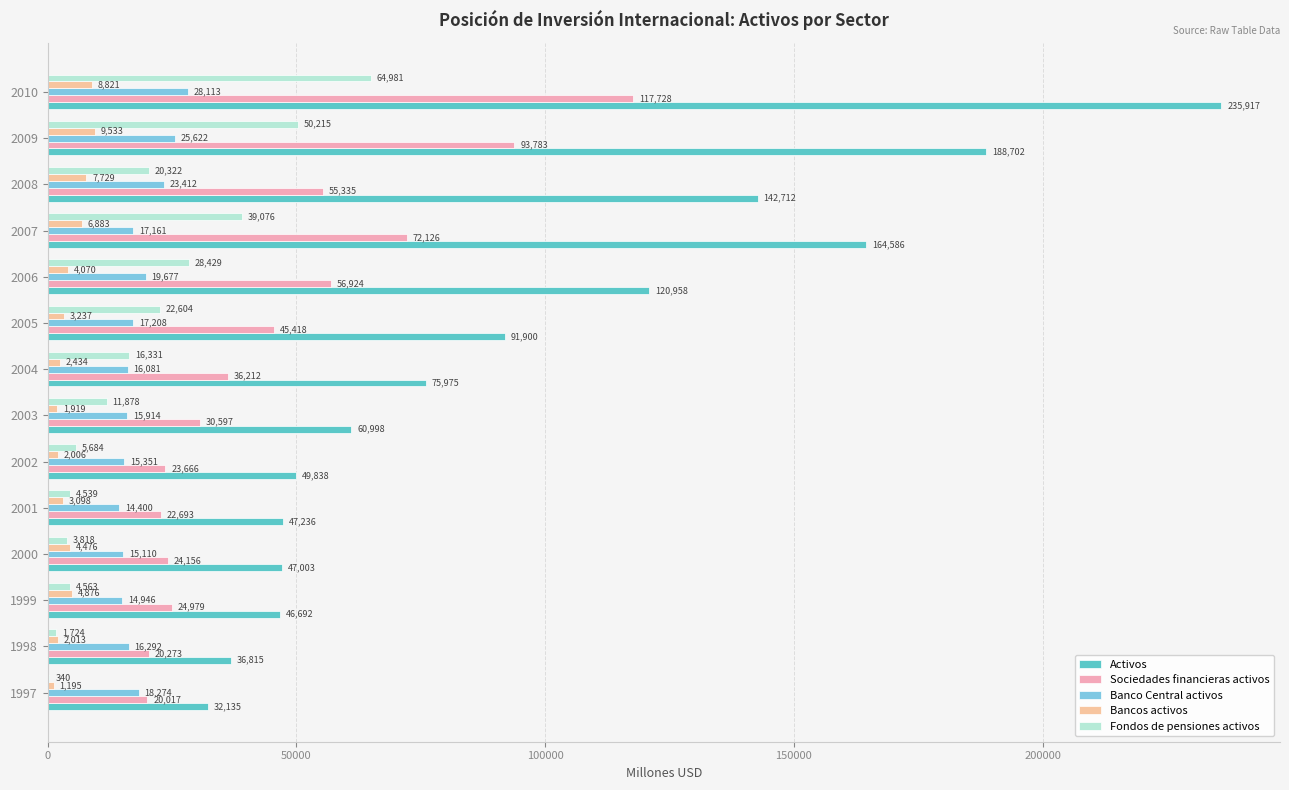

Count the number of categories in the chart.

14